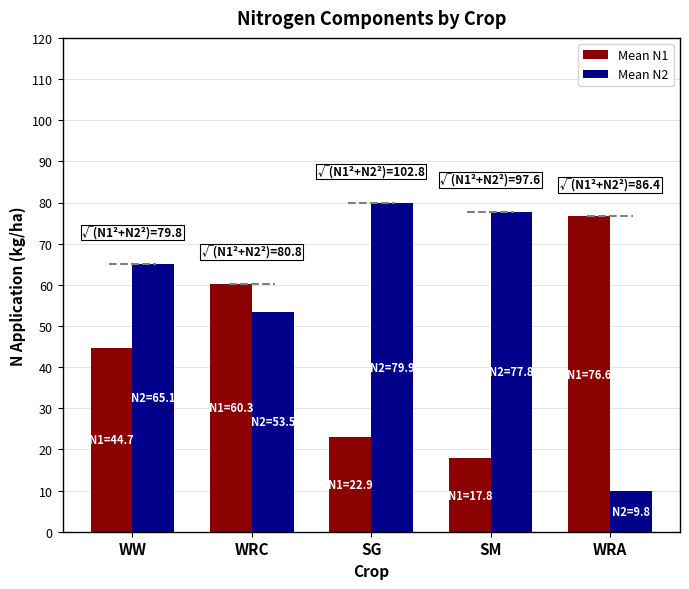

How many bars are there in each group?

2